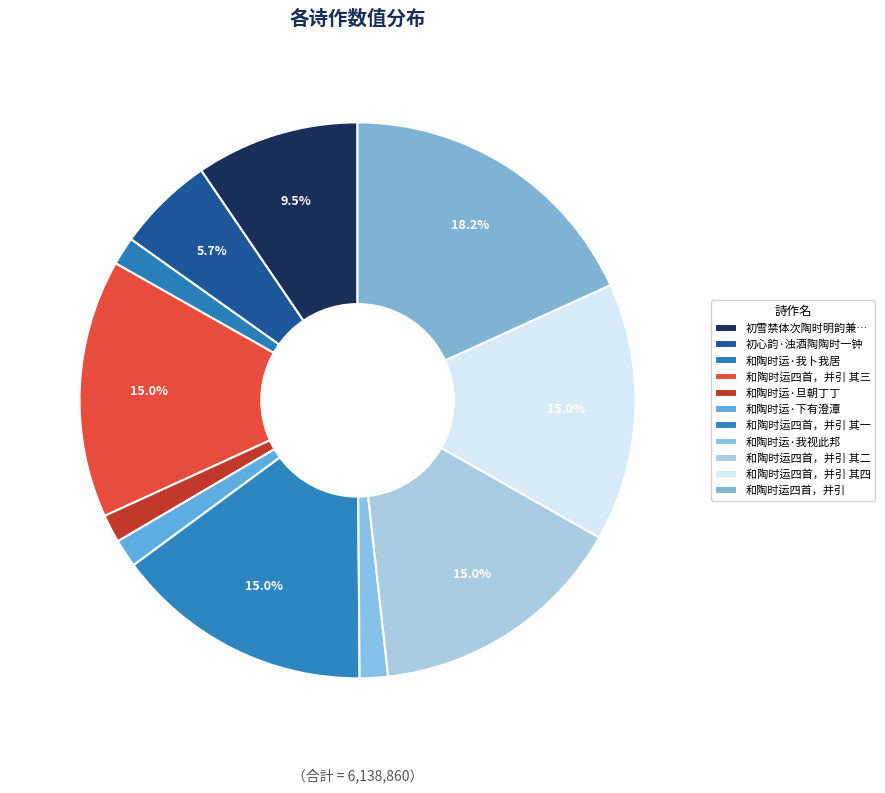

Does 和陶时运四首，并引 其一 represent more than half of the total?

No